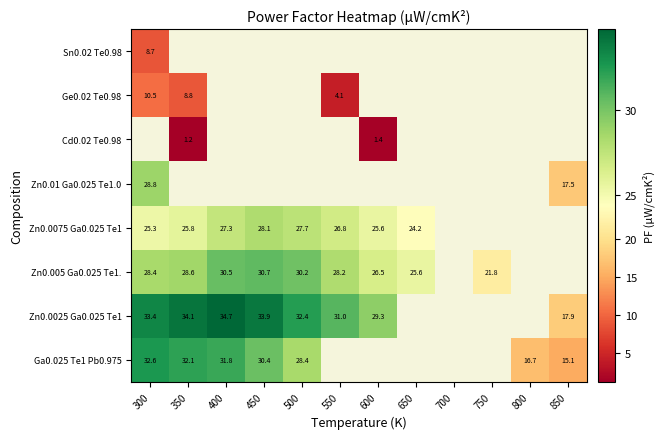

At how many categories does at least one series exceed 13?

11